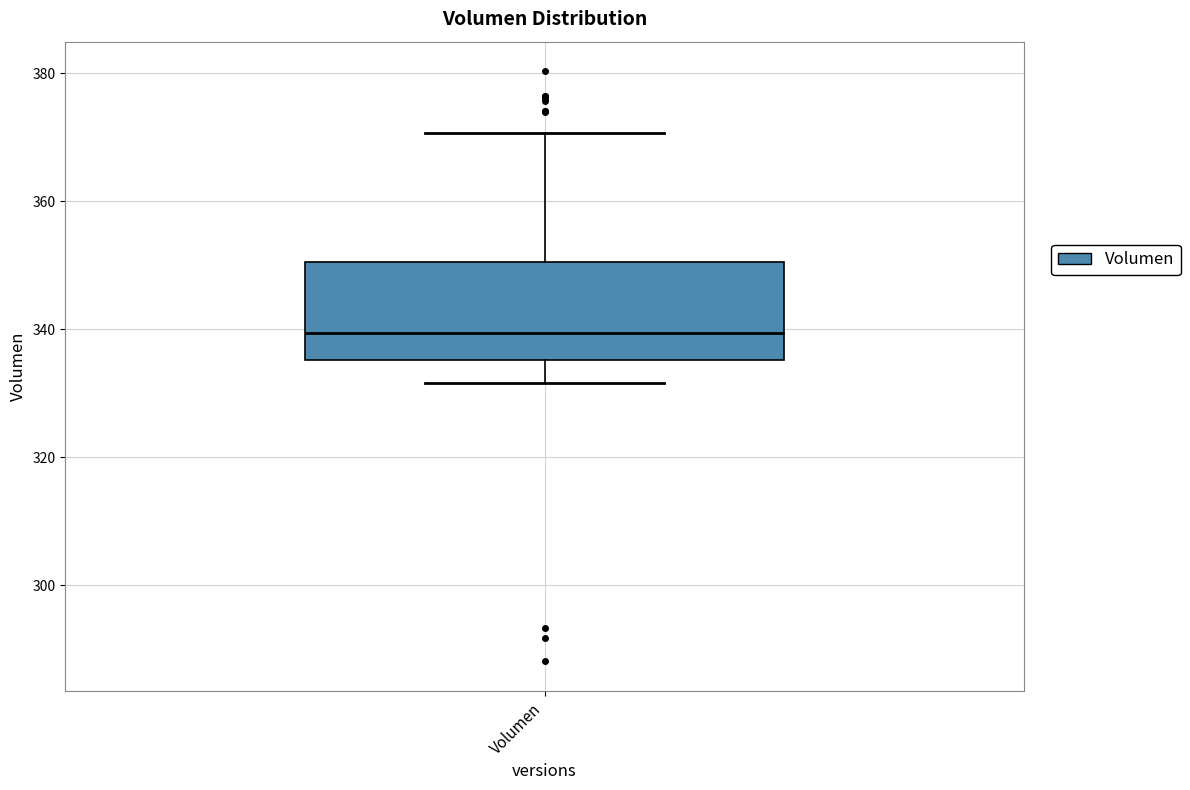

Read this box plot against the y-axis: the position of the median line, the range covered by the box, and the ends of both whiskers. The values are not printed on the chart, so give them approximately, as read against the axis.

median 340, box 336 to 350, whiskers 332 to 370